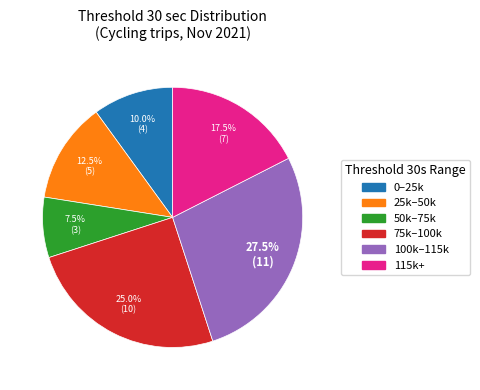

Is there any slice that represents more than half of the pie?

No